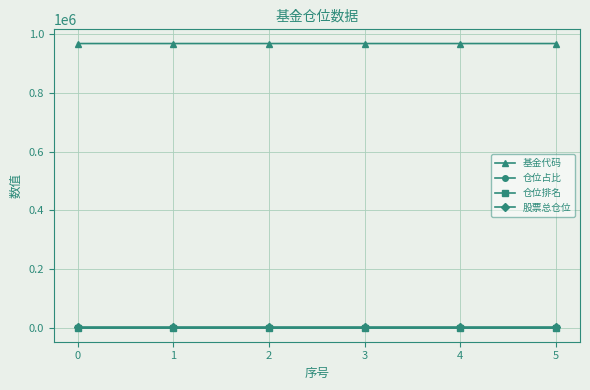

What is the greatest value displayed?

968039.0